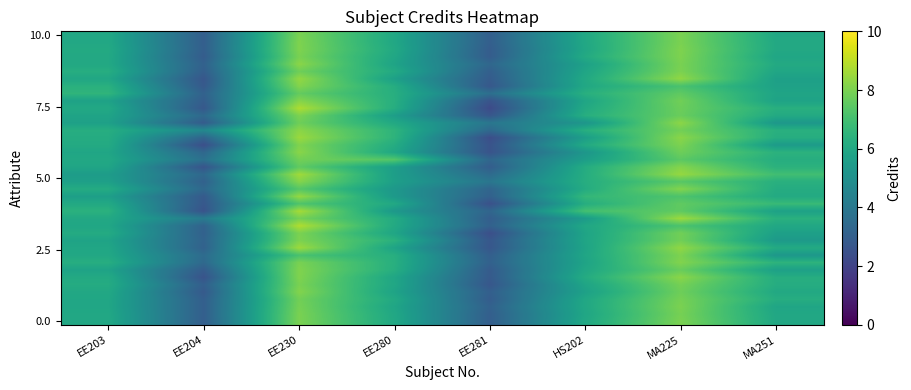

How many series are shown in this chart?

40